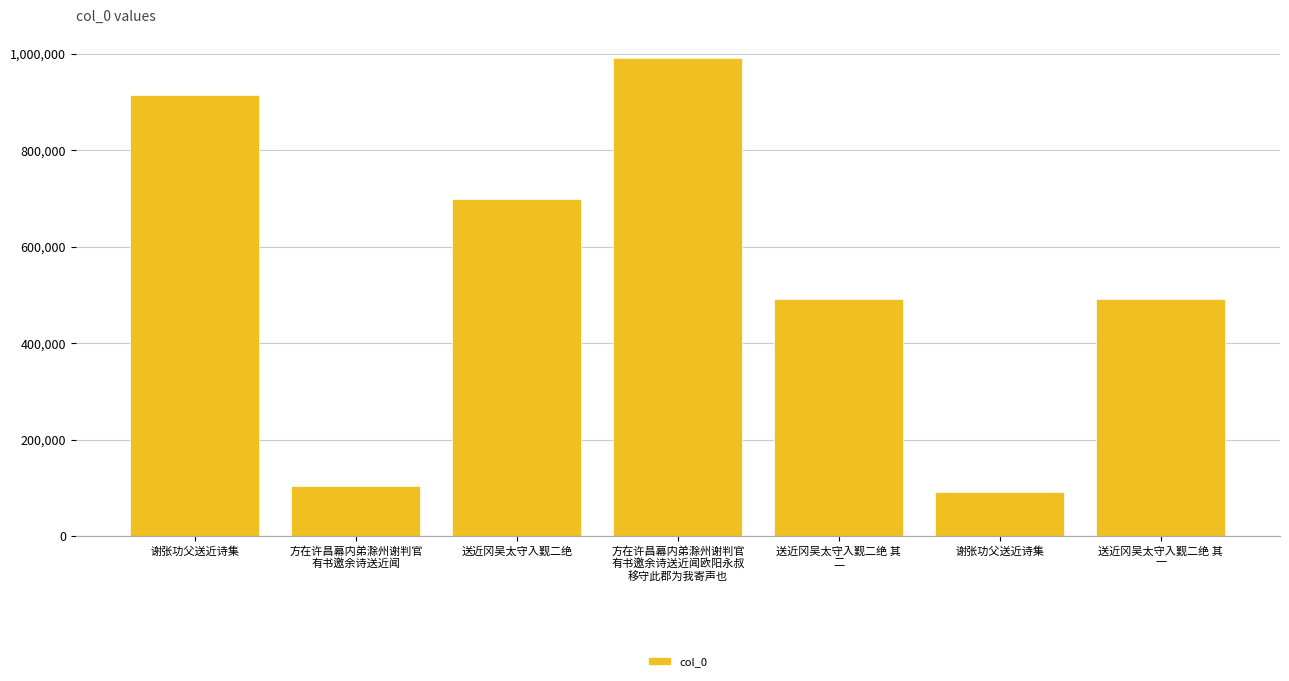

Which label corresponds to the smallest value in the chart?

谢张功父送近诗集